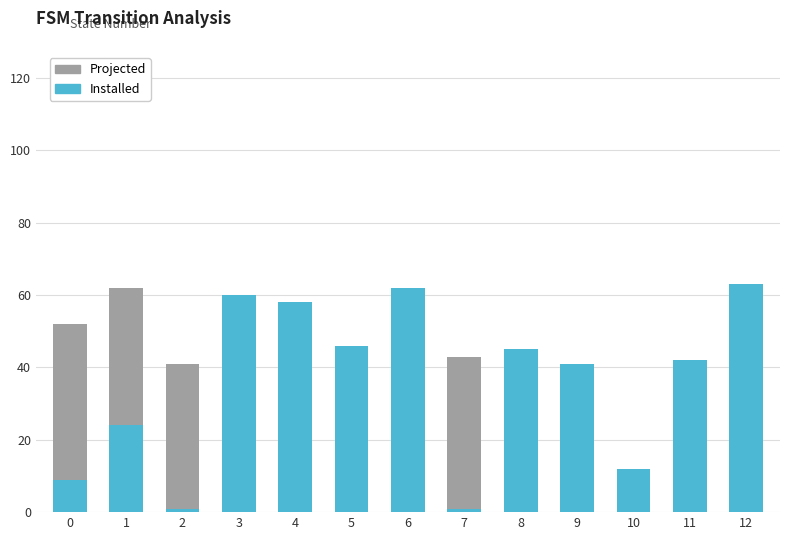

Reading left to right, extract all data points from this chart.

Projected: 52	62	41	54	18	44	41	43	25	4	0	21	29
Installed: 9	24	1	60	58	46	62	1	45	41	12	42	63